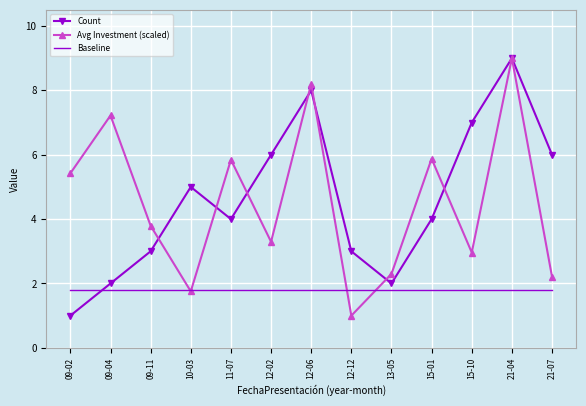

Where do Count and Baseline first cross each other?

09-02 and 09-04